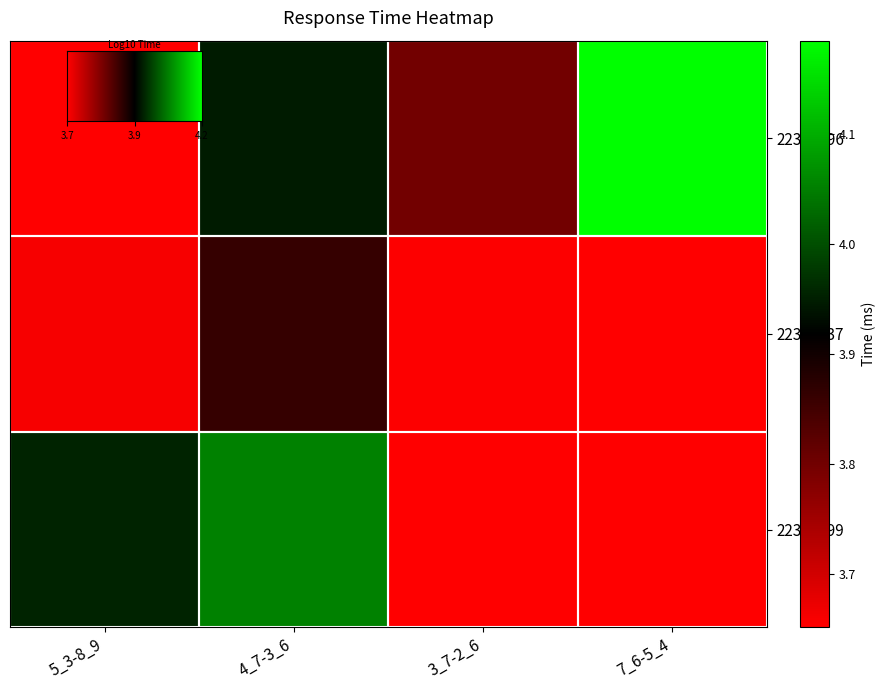

Which series changed the most between 4_7-3_6 and 3_7-2_6?

22303499